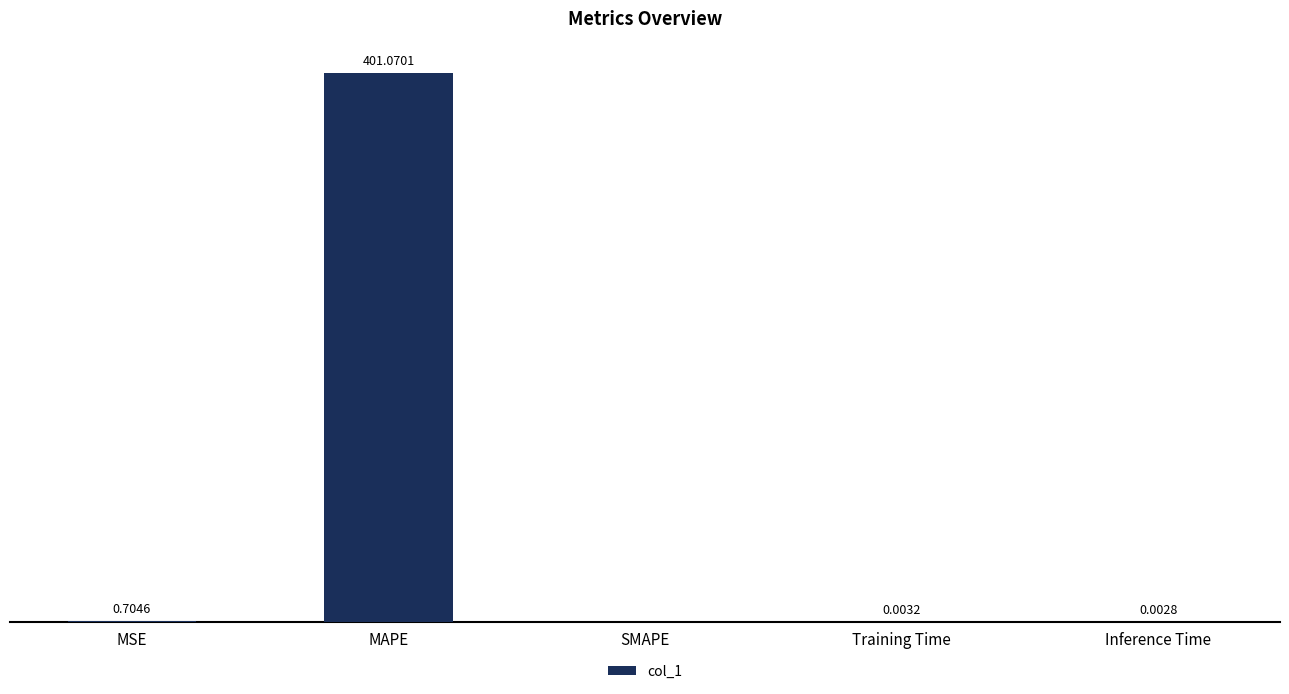

Between MAPE and SMAPE, which is larger?

MAPE